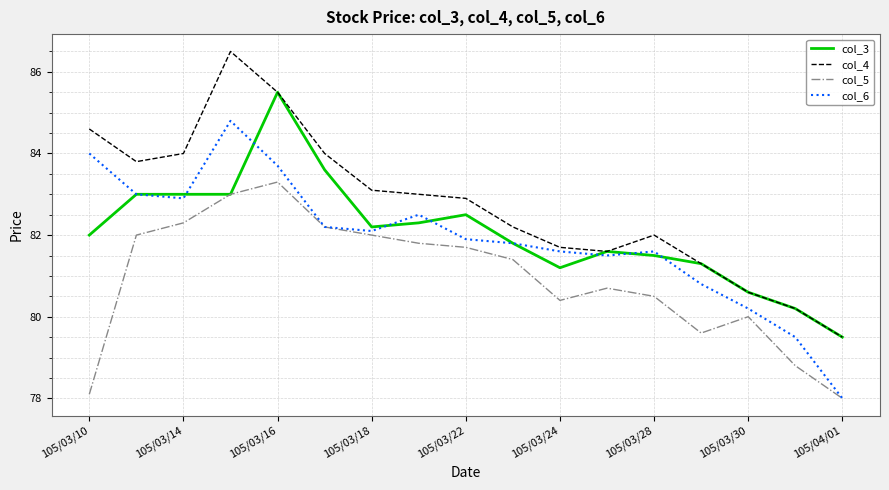

What is the maximum value shown in the chart?

86.5